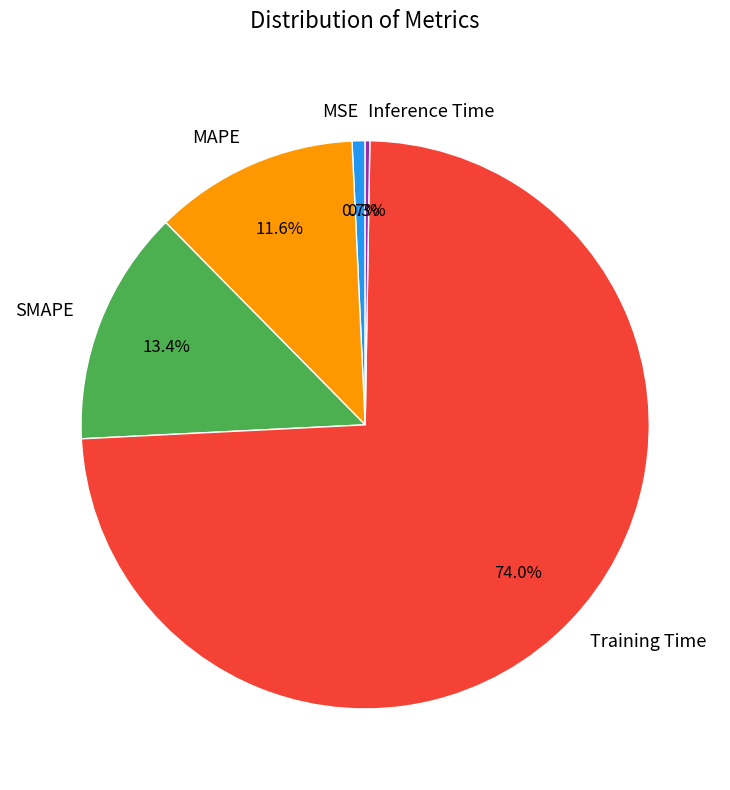

Which category accounts for the majority?

Training Time